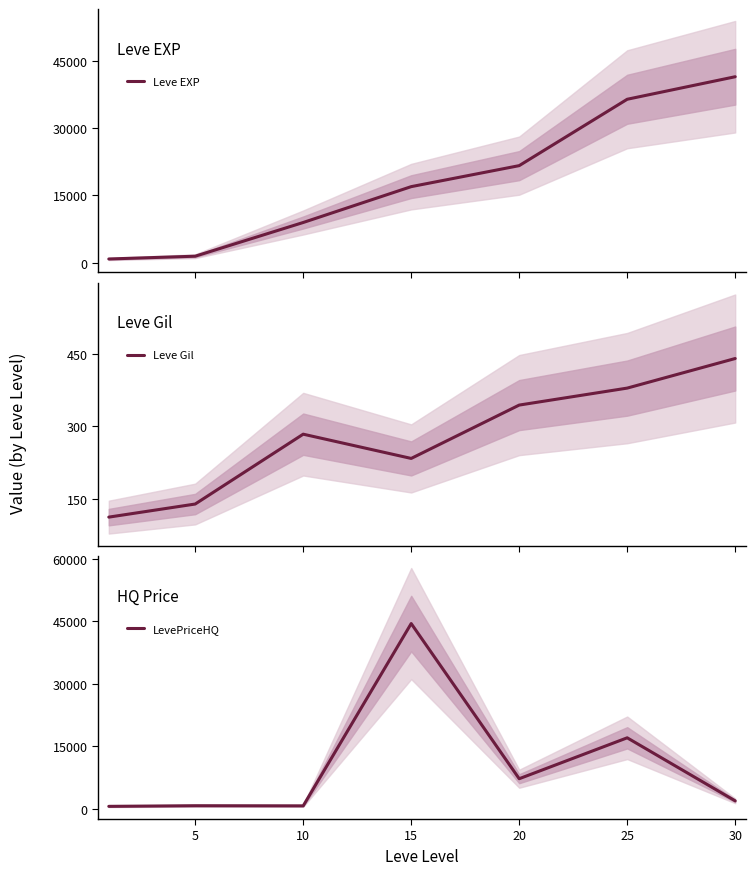

Reading right to left, list all the values displayed in this chart.

Leve EXP: 41410.0	36390.0	21600.0	16920.0	8930.0	1420.0	800.0
Leve Gil: 440.0	379.0	344.0	234.0	284.0	140.0	113.0
LevePriceHQ: 1900.0	17050.0	7220.0	44500.0	702.0	734.0	583.3